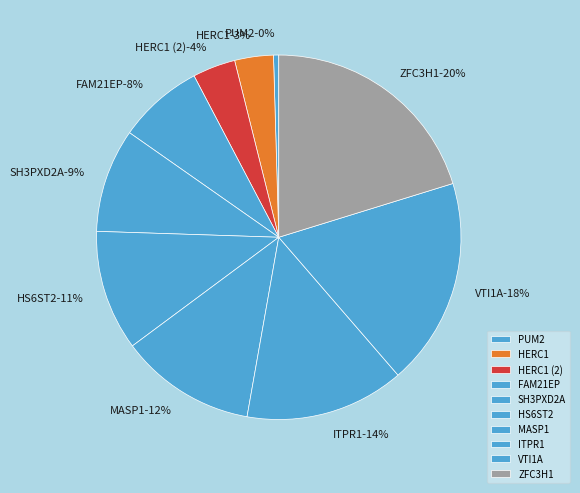

To the nearest percent, what is the difference between the VTI1A and SH3PXD2A slice percentages?

9%